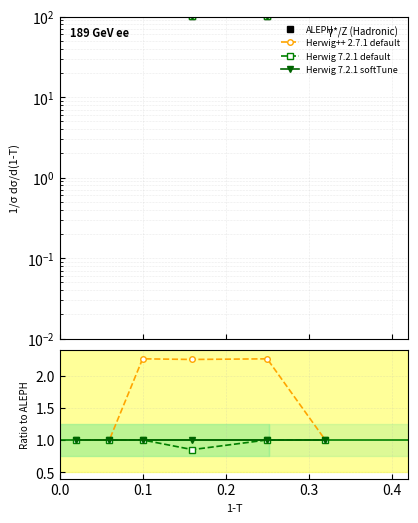

In Herwig 7.2.1 default, how many points are lower than both neighbors (excluding endpoints)?

1